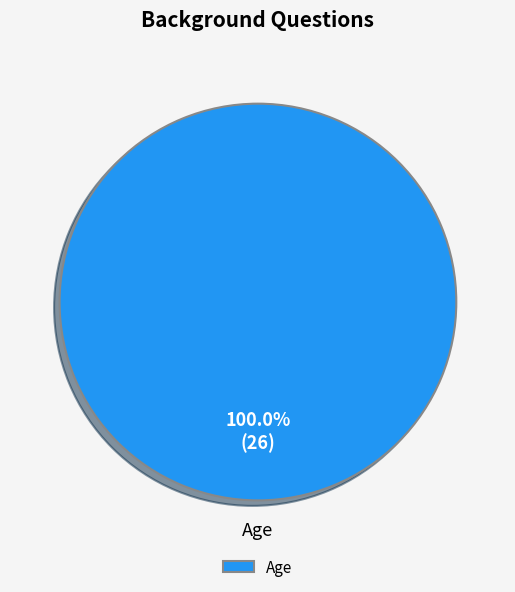

The Age slice represents 90% of the pie. True or false?

False